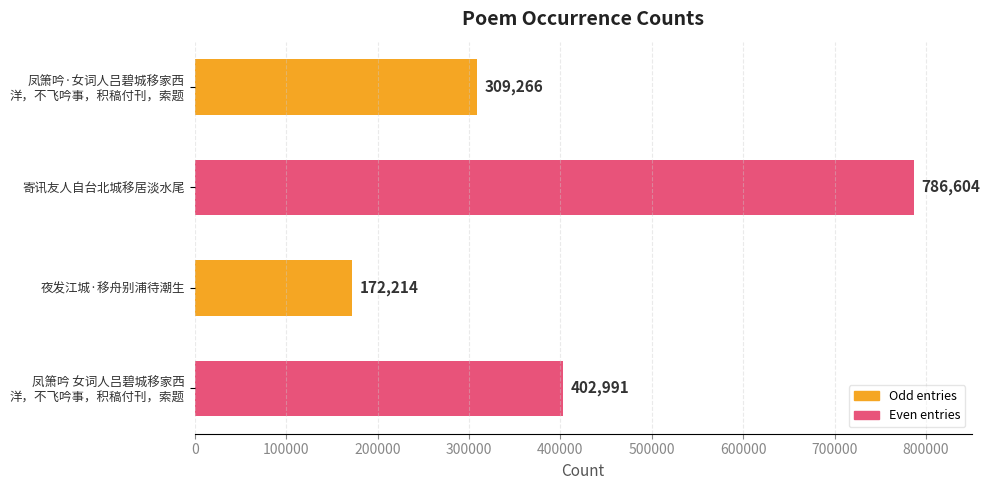

Rank the categories by value from highest to lowest.

寄讯友人自台北城移居淡水尾, 凤箫吟 女词人吕碧城移家西
洋，不飞吟事，积稿付刊，索题, 凤箫吟·女词人吕碧城移家西
洋，不飞吟事，积稿付刊，索题, 夜发江城·移舟别浦待潮生